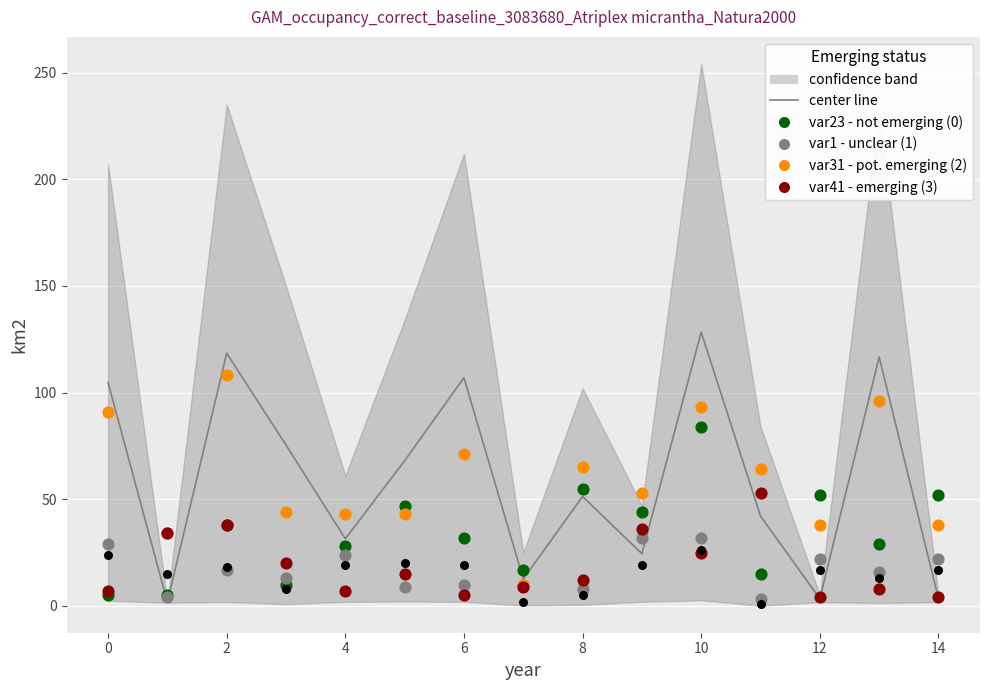

Which series has the largest Y range (max minus min)?

center line